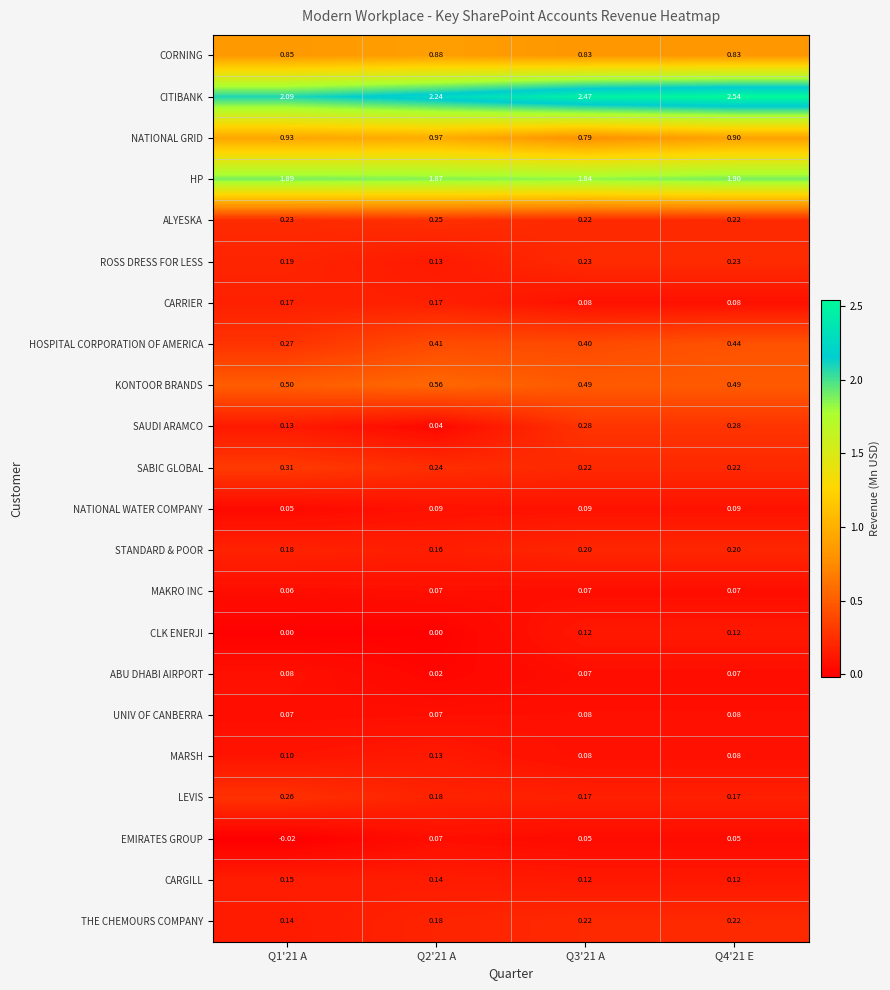

Which series has the widest spread of values?

CITIBANK